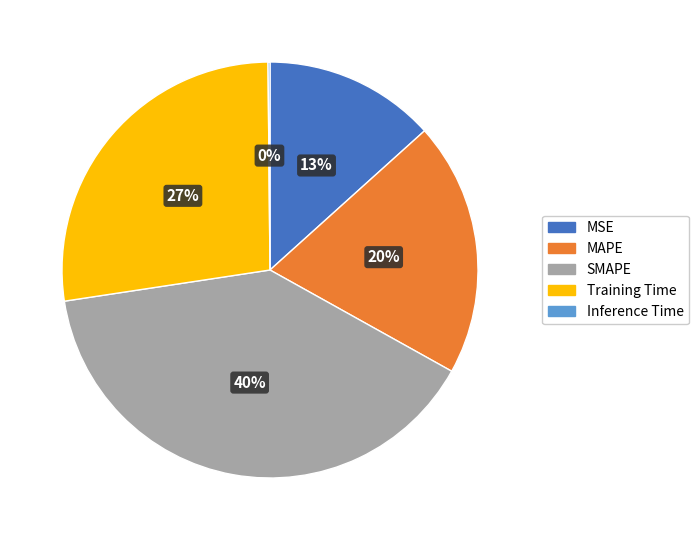

Does any single category account for the majority?

No